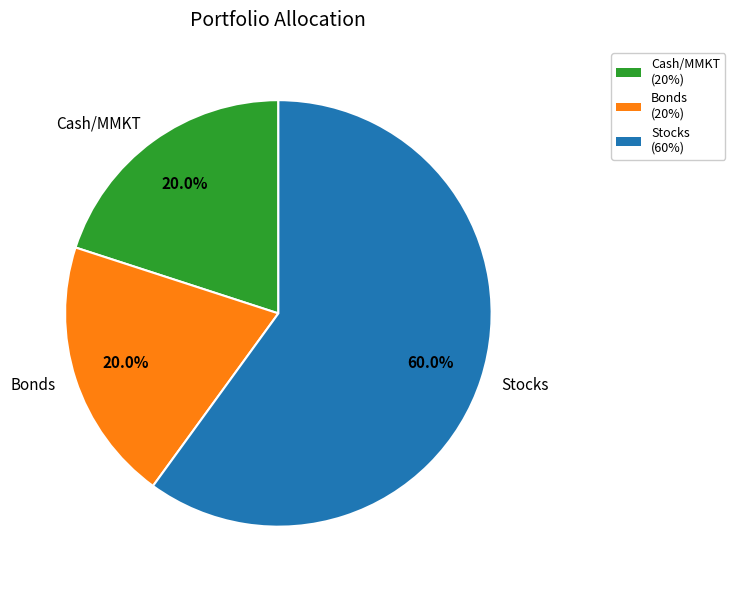

Which slice represents more than half of the pie?

Stocks